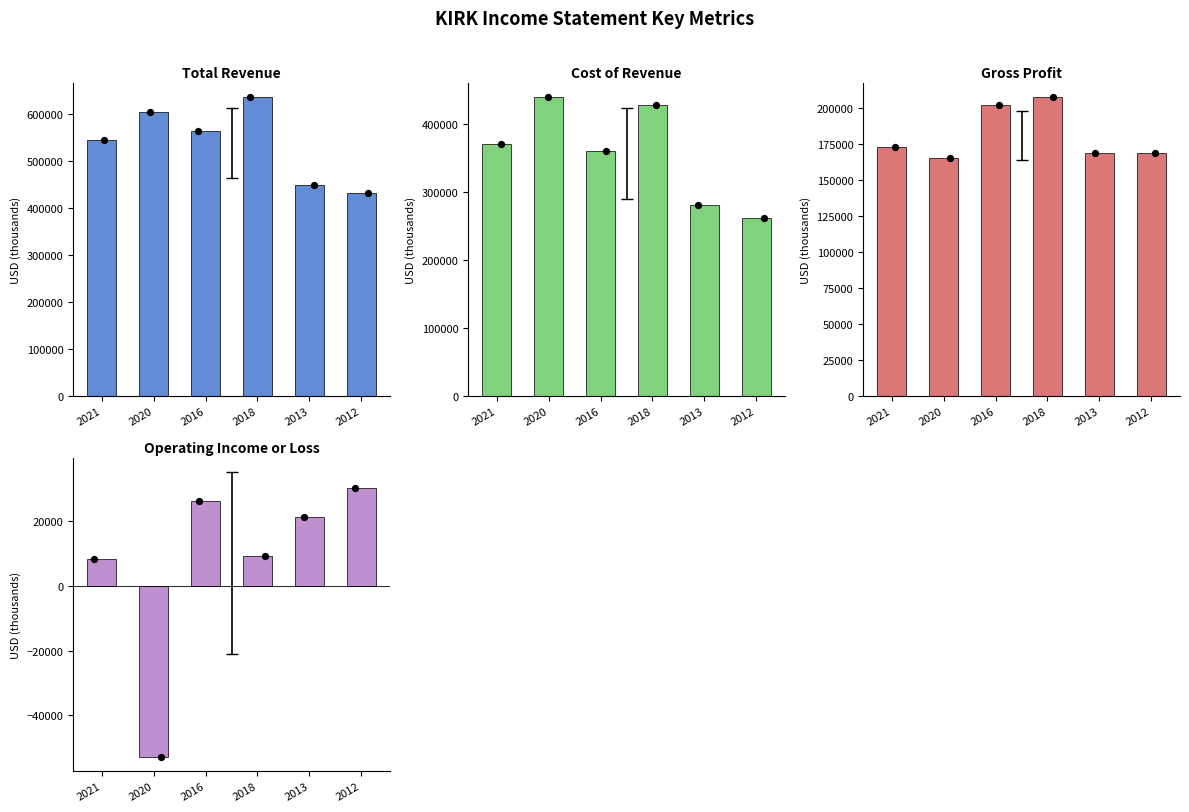

At how many categories does at least one series exceed 68462?

6